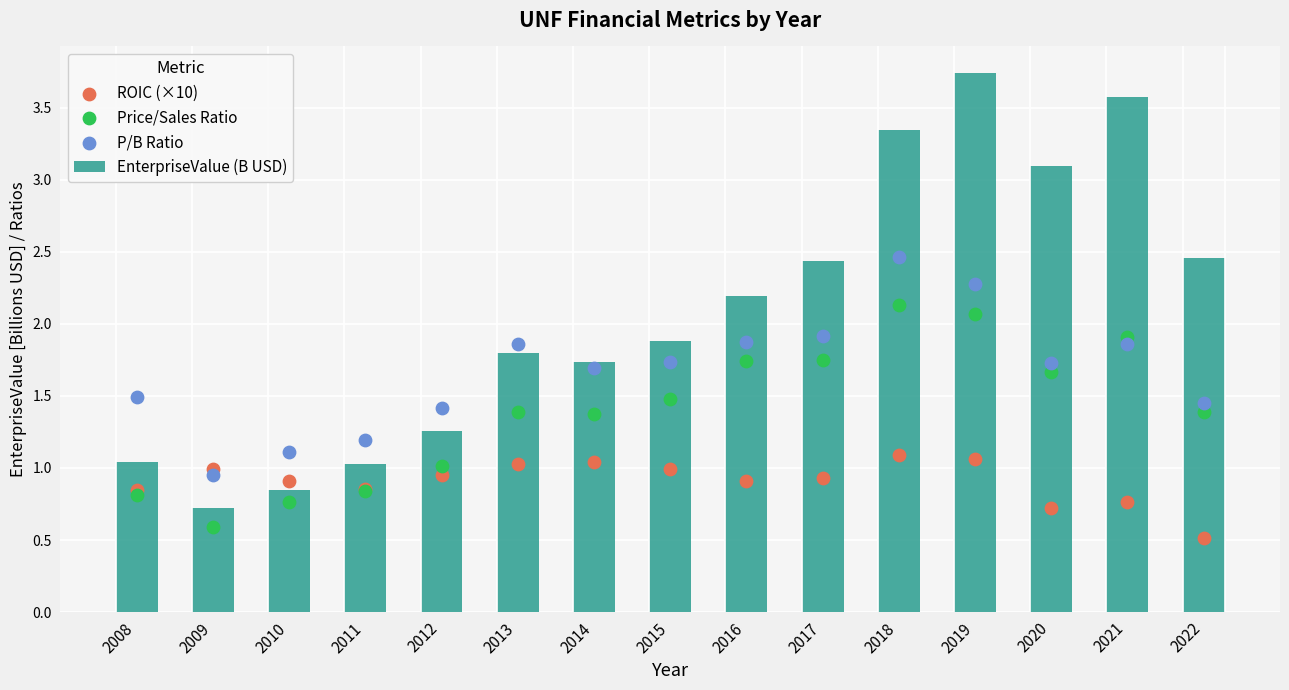

What is the total value across all series at 2010?

3.6